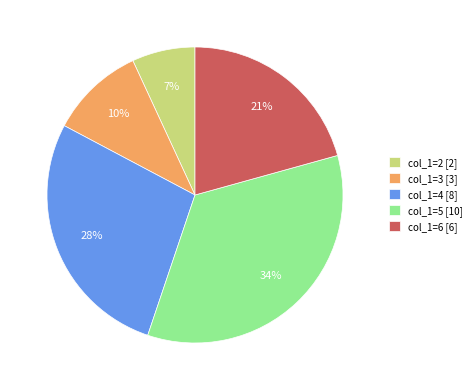

Does col_1=4 [8] account for over 50% of the chart?

No